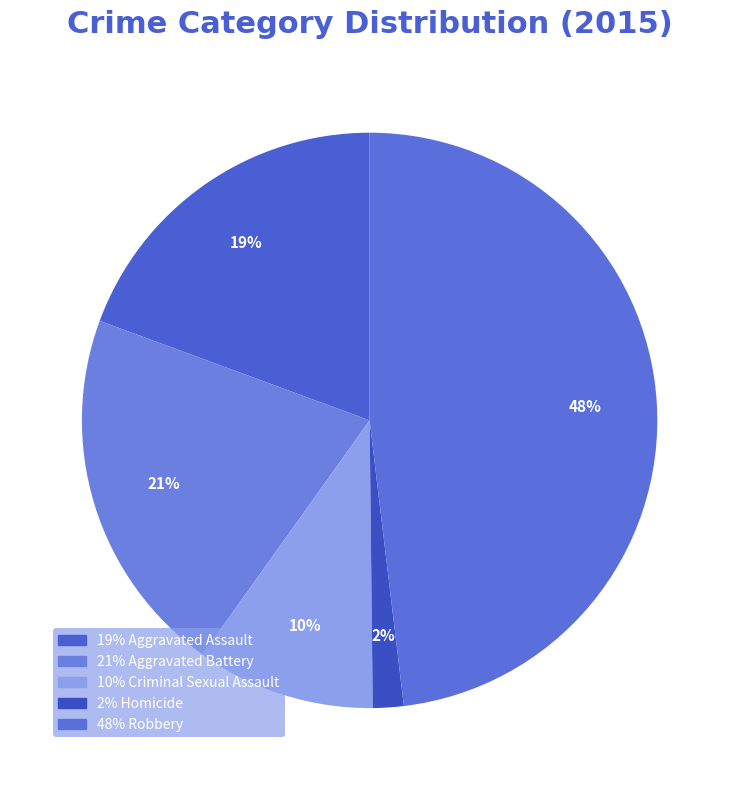

How many slices are in this pie chart?

5